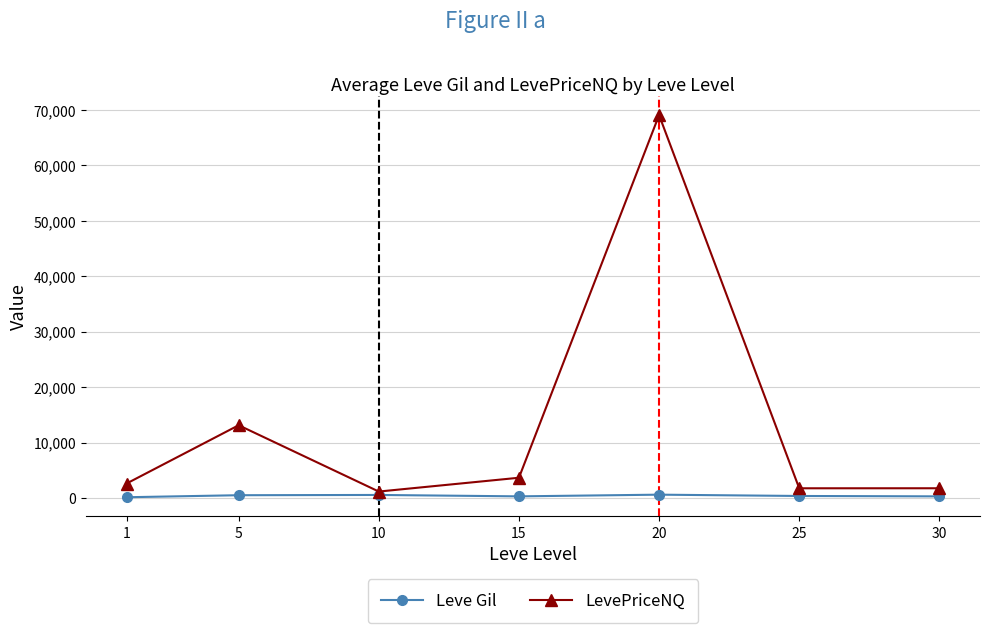

How many values in the Leve Gil series exceed 391?

4